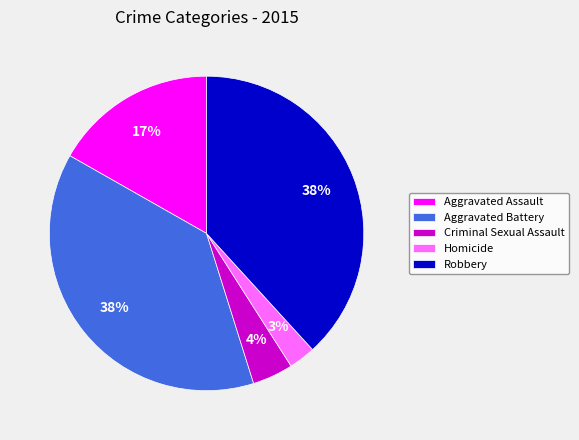

Which has a higher value, Criminal Sexual Assault or Homicide?

Criminal Sexual Assault